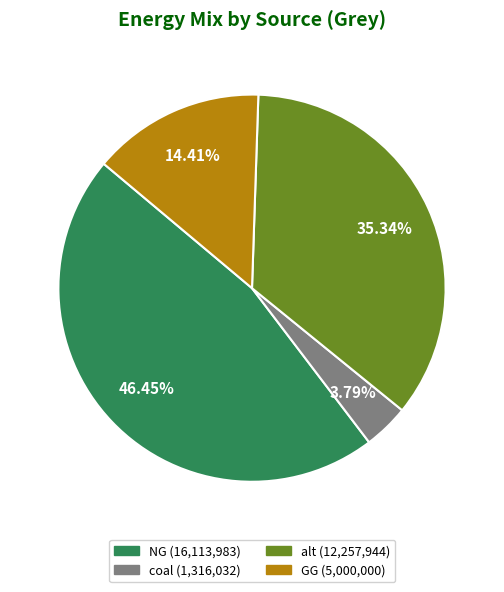

Which slice is the largest?

NG